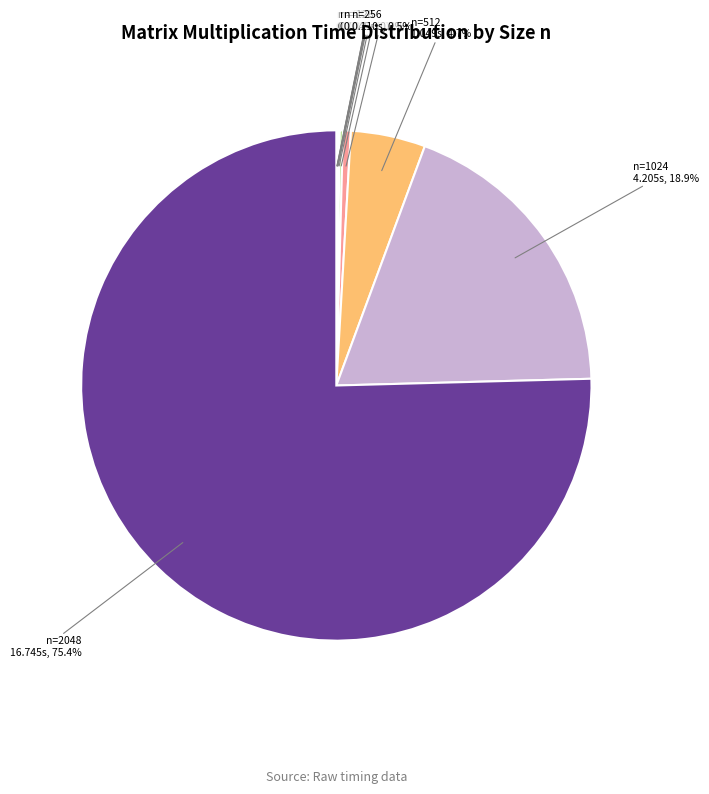

Is there a majority slice in this chart?

Yes